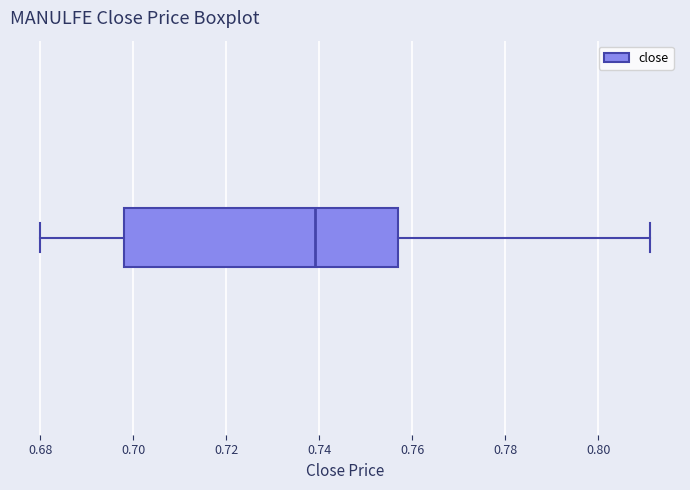

Read this box plot against the x-axis: the position of the median line, the range covered by the box, and the ends of both whiskers. The values are not printed on the chart, so give them approximately, as read against the axis.

median 0.740, box 0.698 to 0.758, whiskers 0.680 to 0.812